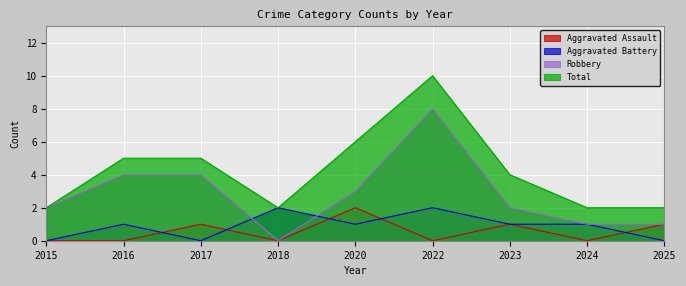

How many lines are shown in the chart?

4